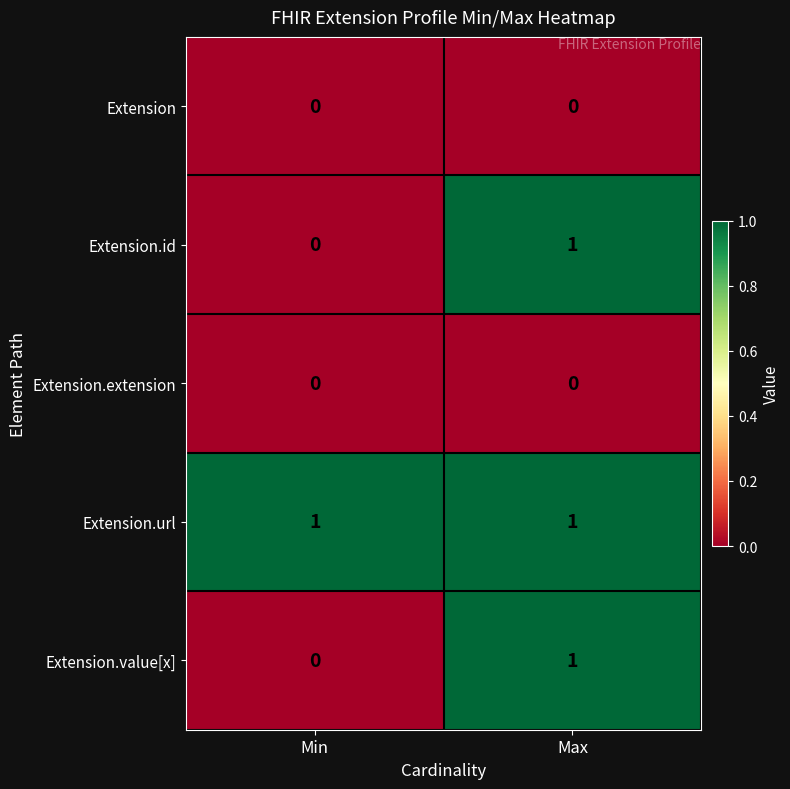

Count the number of categories in the chart.

2